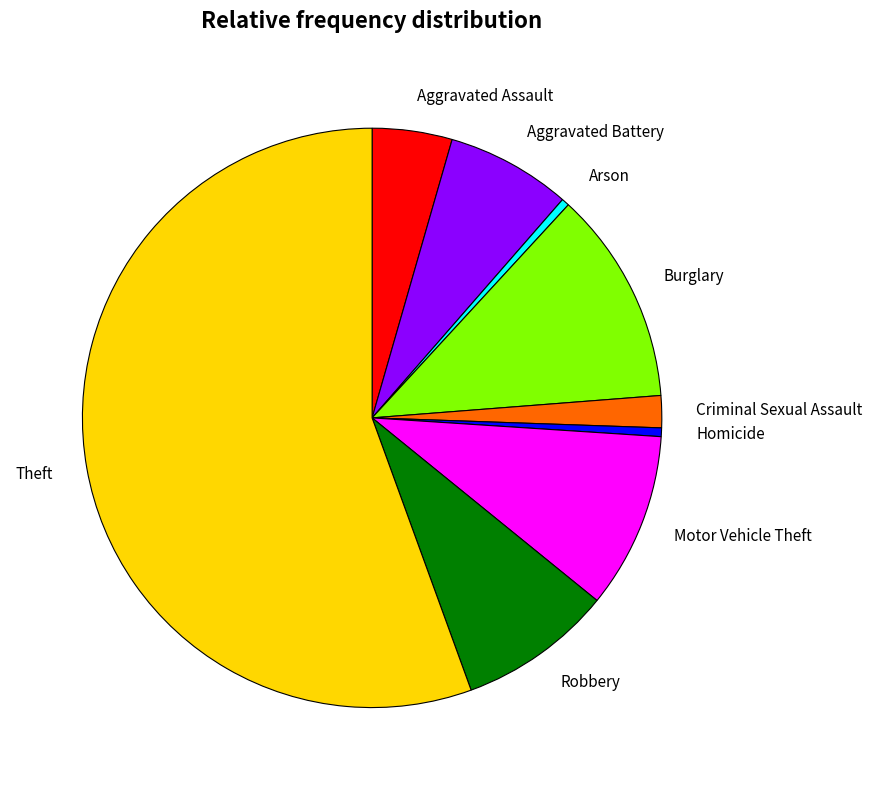

Between Theft and Criminal Sexual Assault, which is larger?

Theft